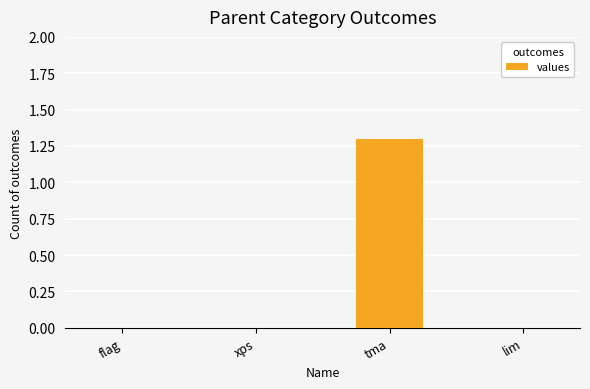

Which has a higher value, tma or xps?

tma